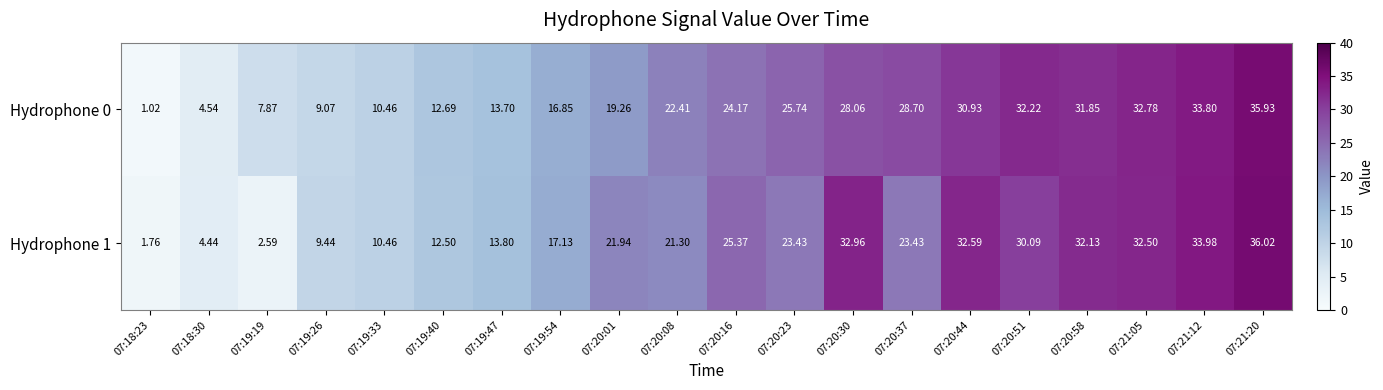

What is the total value across all series at 07:18:23?

2.8